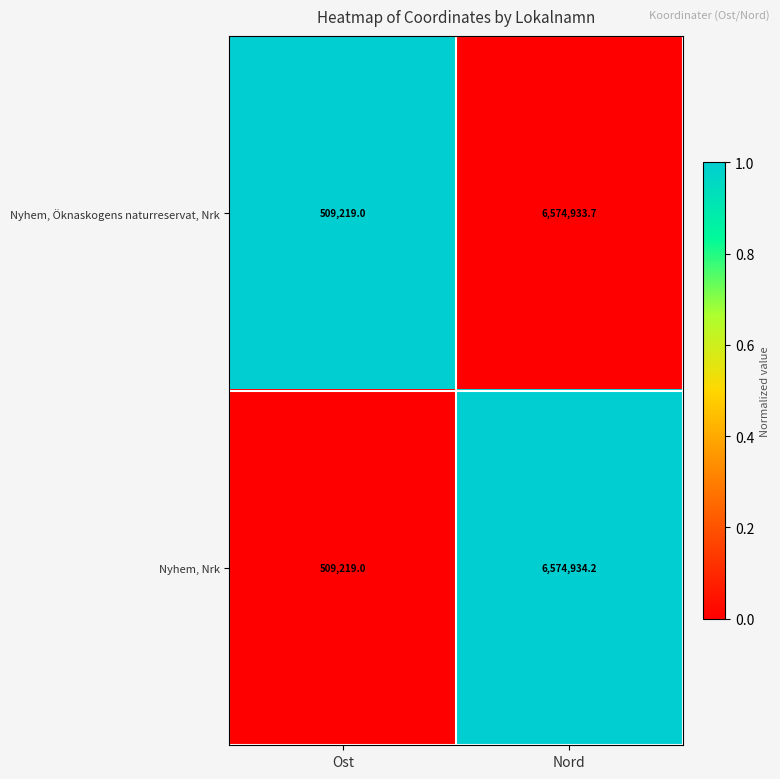

List the labels in order of Nyhem, Nrk value, smallest first.

Ost, Nord